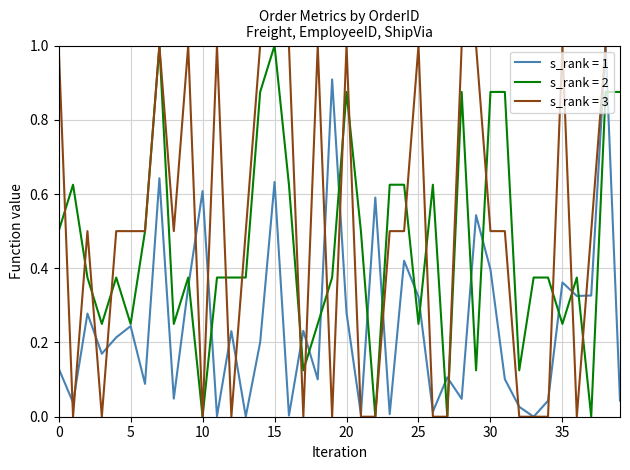

What is the maximum value for s_rank = 3?

1.0